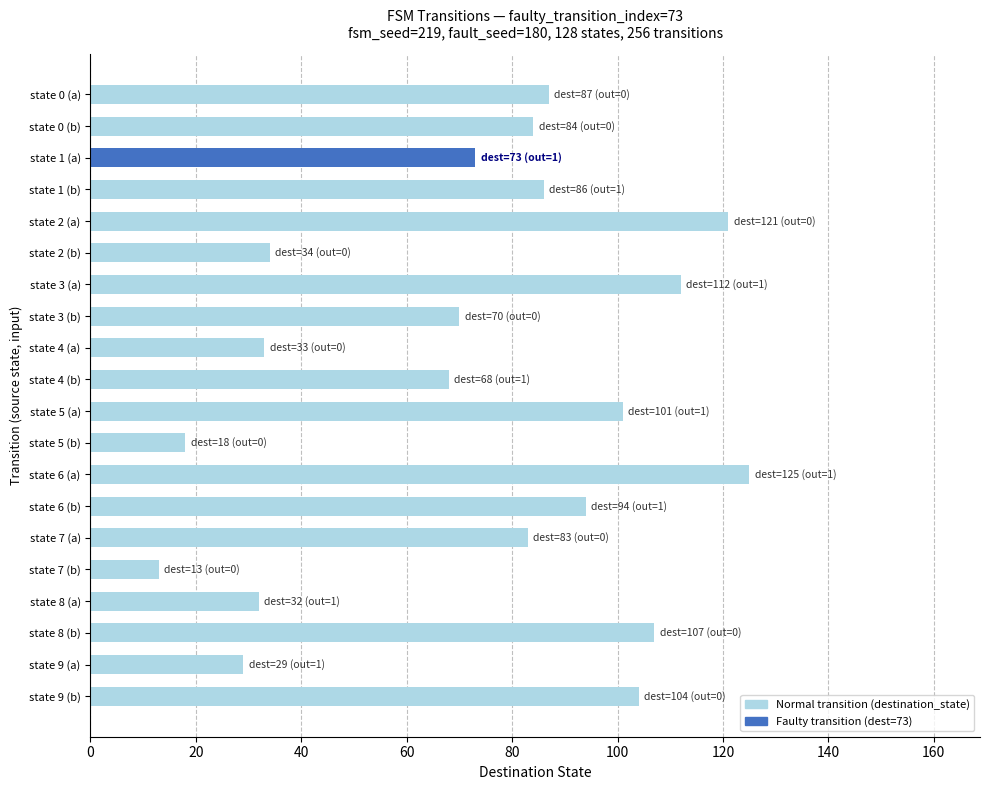

Approximately how many times larger is the value at state 7 (a) compared to state 4 (a)?

2.5